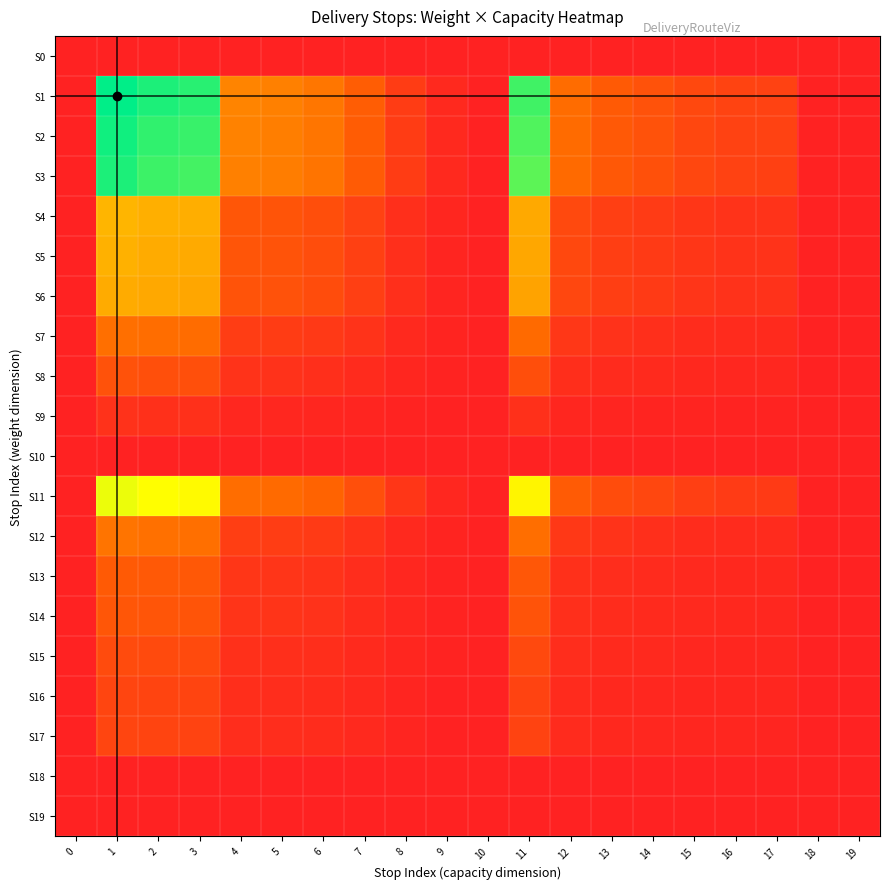

How many distinct data groups are displayed?

20